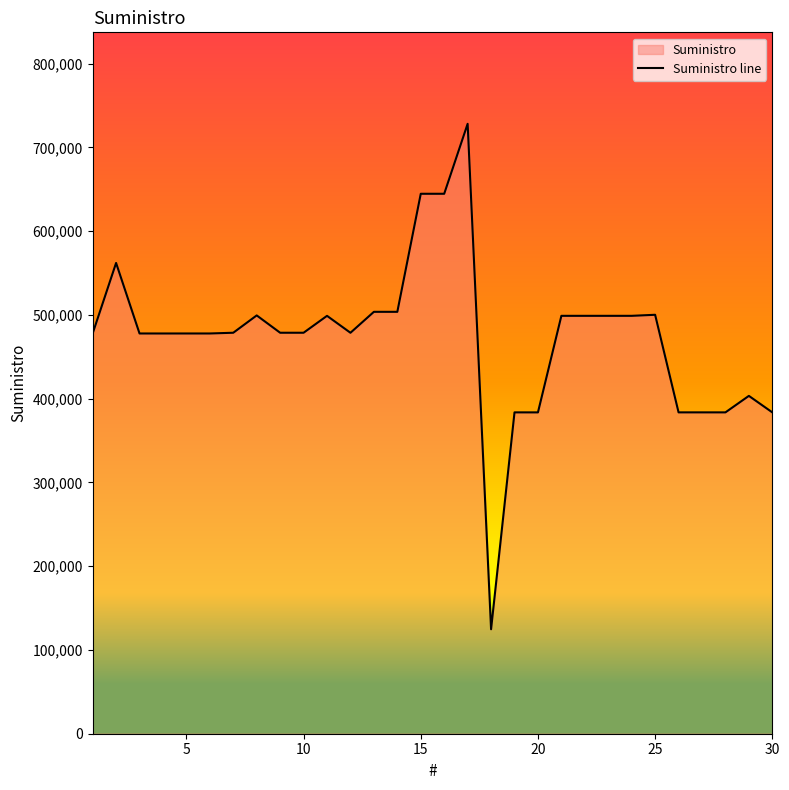

What is the difference between the maximum and minimum values?

603361